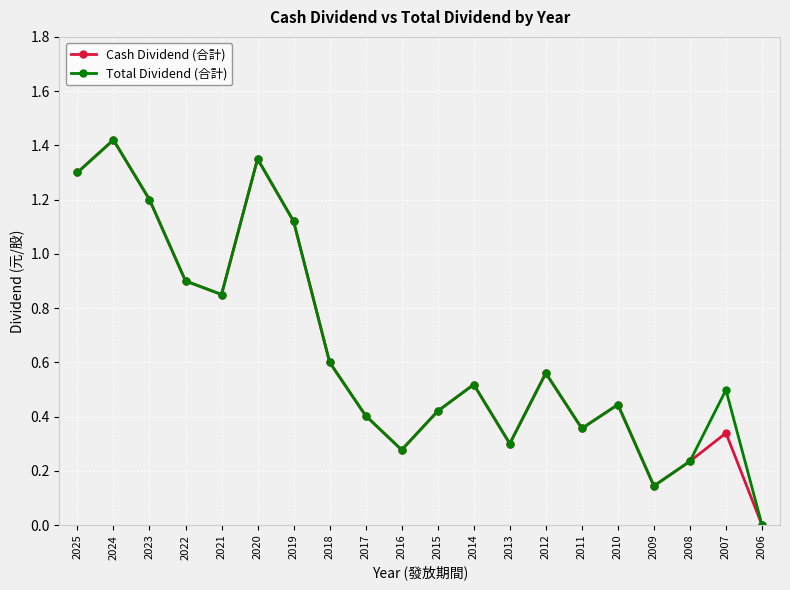

Is the value of Cash Dividend (合計) at 2006 greater than the value of Total Dividend (合計) at 2025?

No